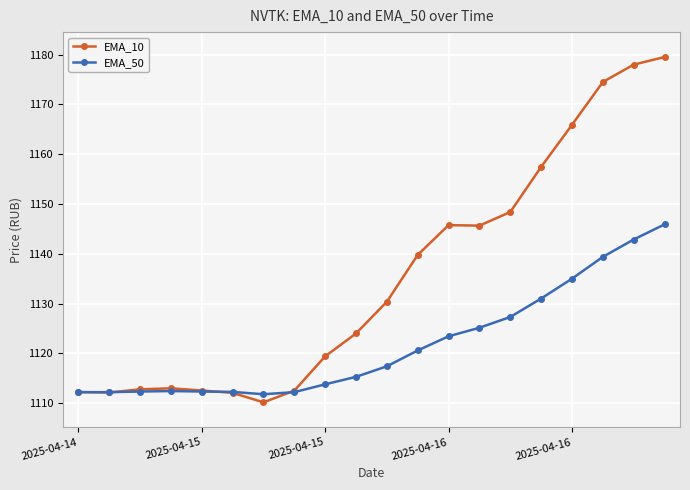

Which series has the widest spread of values?

EMA_10